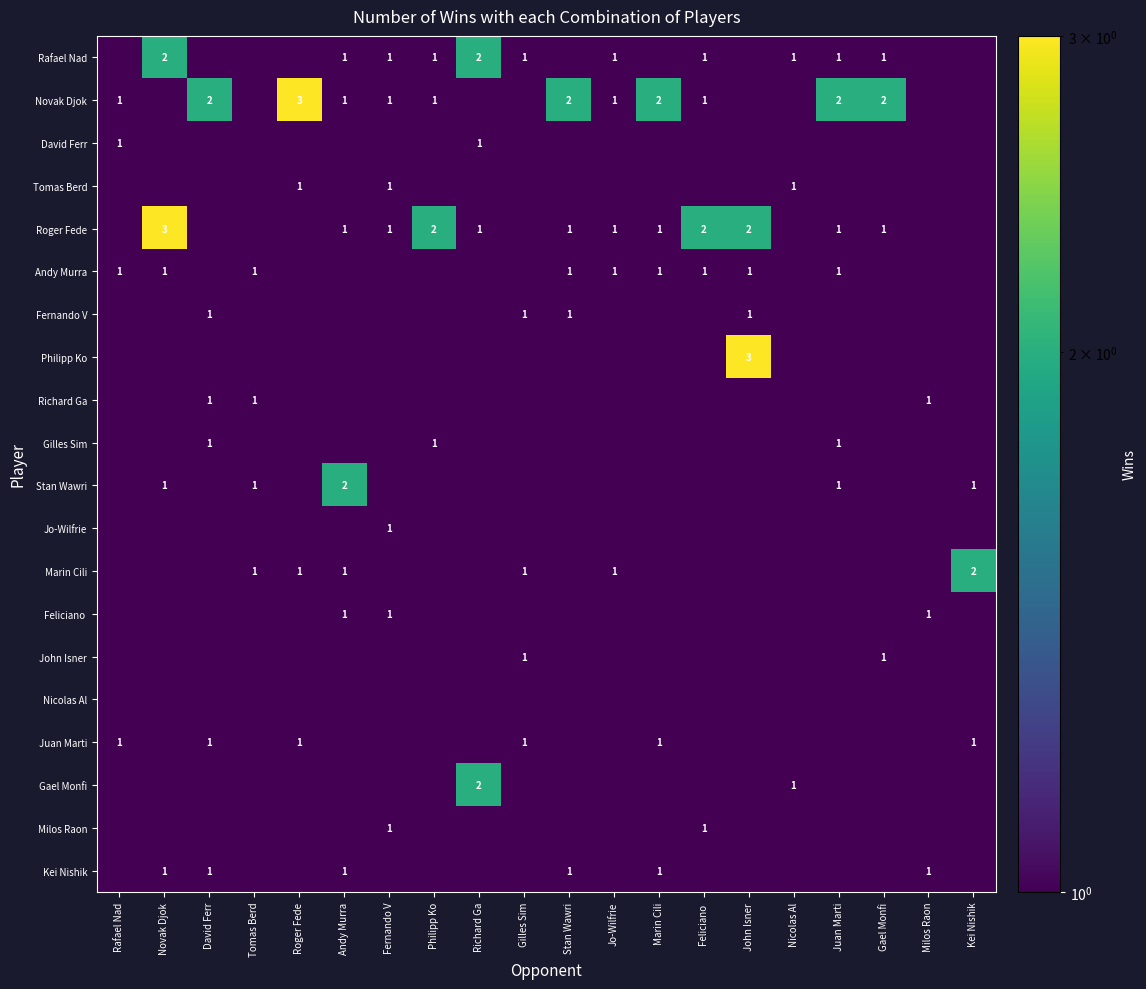

True or false: Andy Murra has a value of 1.0 at Jo-Wilfrie.

True